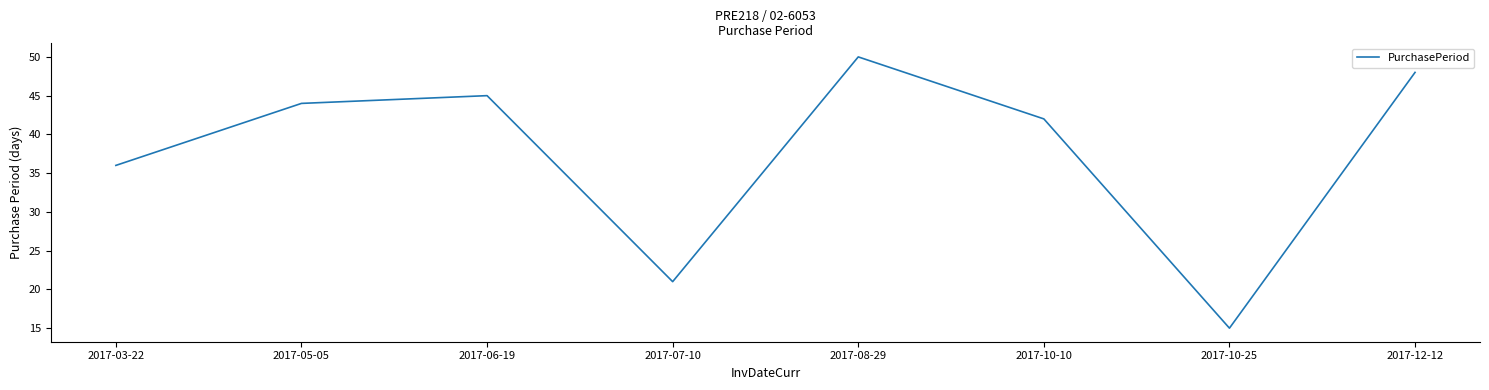

Rank the categories by value from lowest to highest.

2017-10-25, 2017-07-10, 2017-03-22, 2017-10-10, 2017-05-05, 2017-06-19, 2017-12-12, 2017-08-29